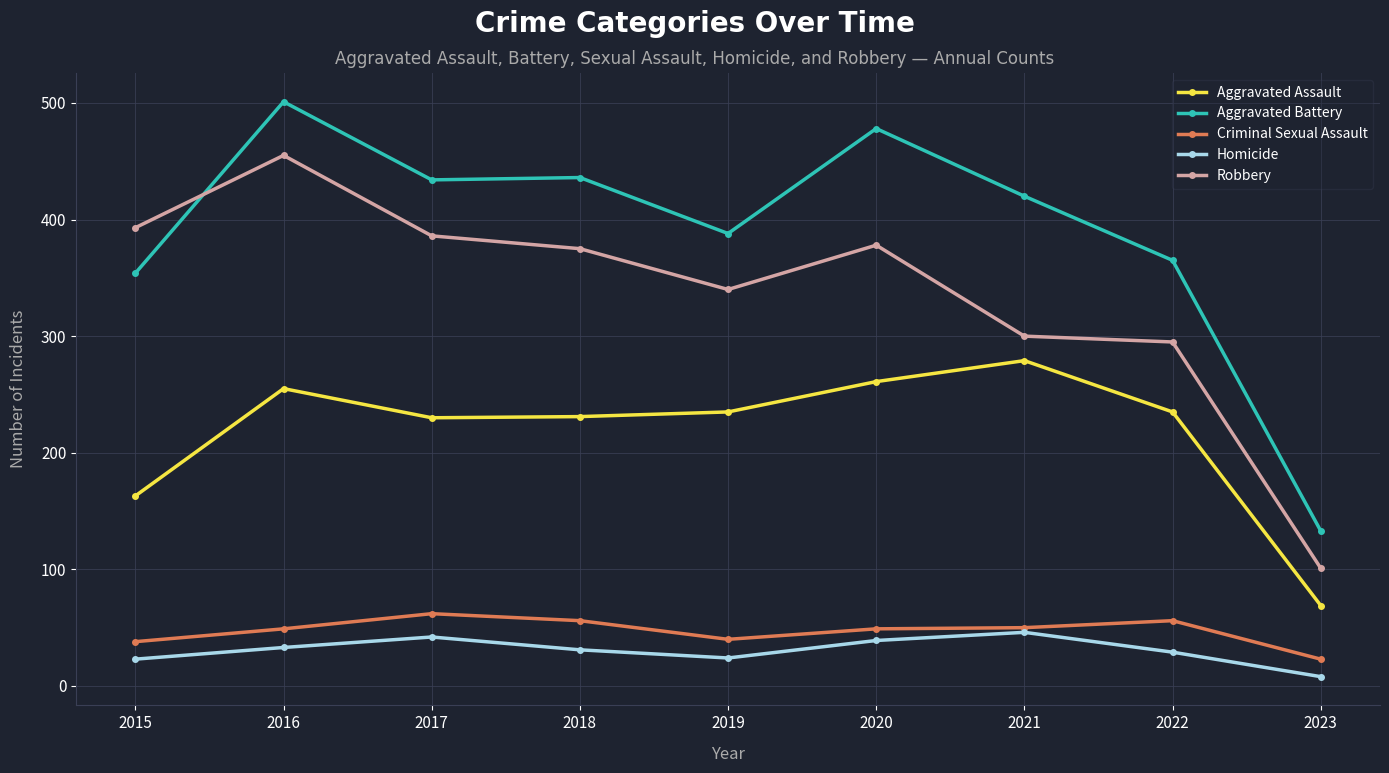

Count the number of data series in this chart.

5